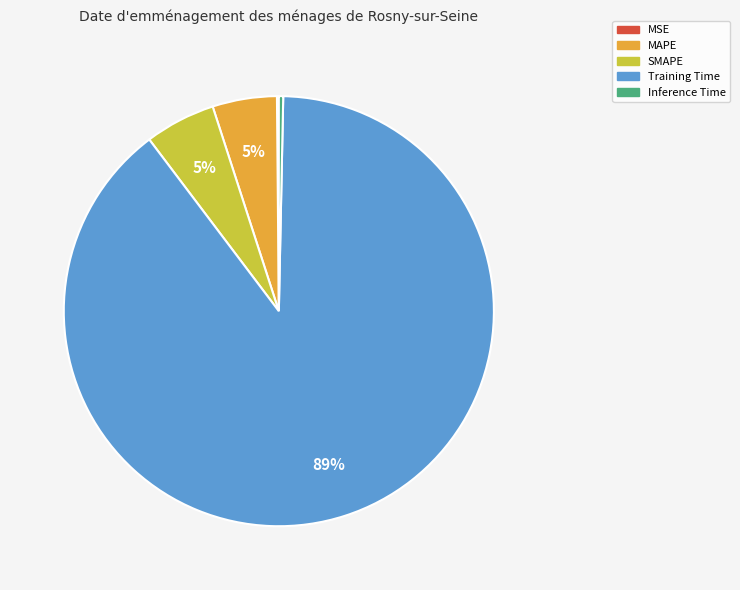

To the nearest percent, what is the average slice percentage?

20%